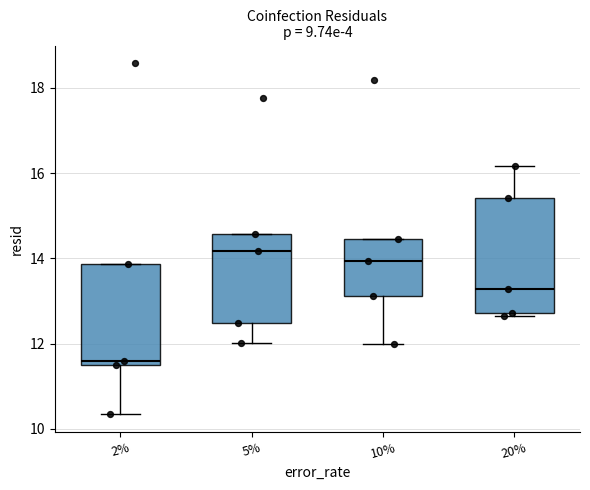

Reading left to right, read every box against the y-axis: the position of its median line, the range the box covers, and the ends of its whiskers. The values are not printed on the chart, so give them approximately, as read against the axis.

2%: median 11.6 (just above the box's lower edge), box 11.6 to 13.8, whiskers 10.4 to 13.8
5%: median 14.2, box 12.4 to 14.6, whiskers 12.0 to 14.6
10%: median 14.0, box 13.2 to 14.4, whiskers 12.0 to 14.4
20%: median 13.2, box 12.8 to 15.4, whiskers 12.6 to 16.2